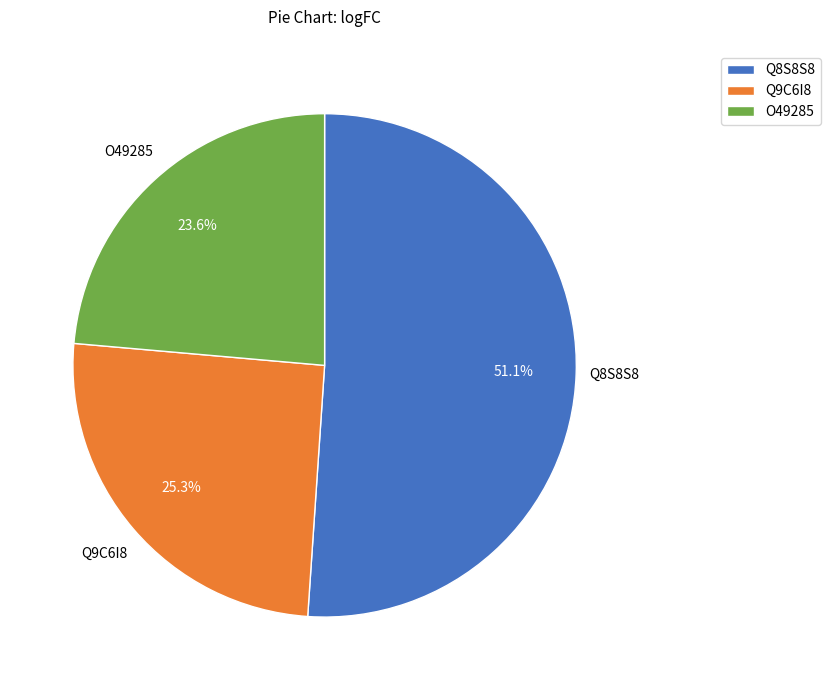

To the nearest percent, what portion does O49285 represent?

24%